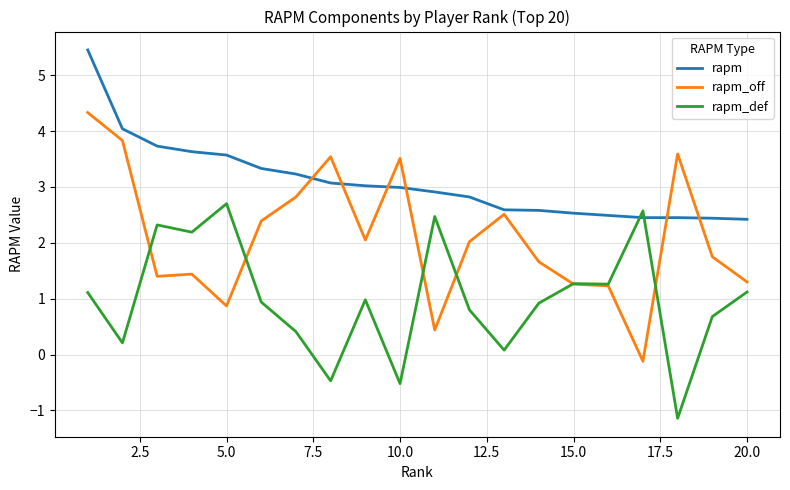

What is the highest value of the rapm_def series?

2.7